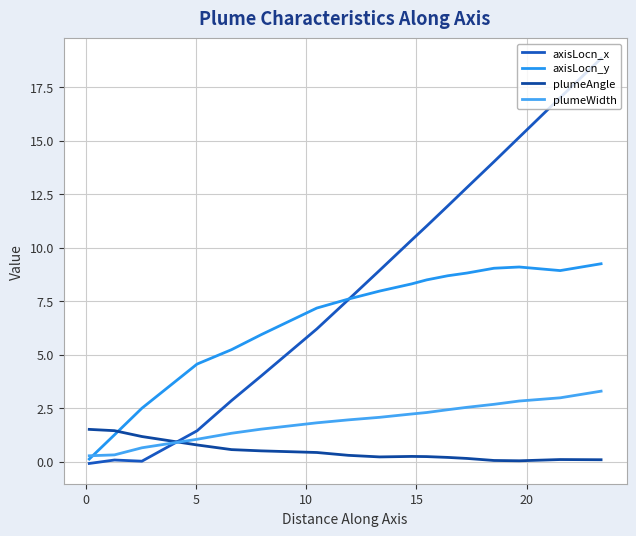

How many lines are shown in the chart?

4